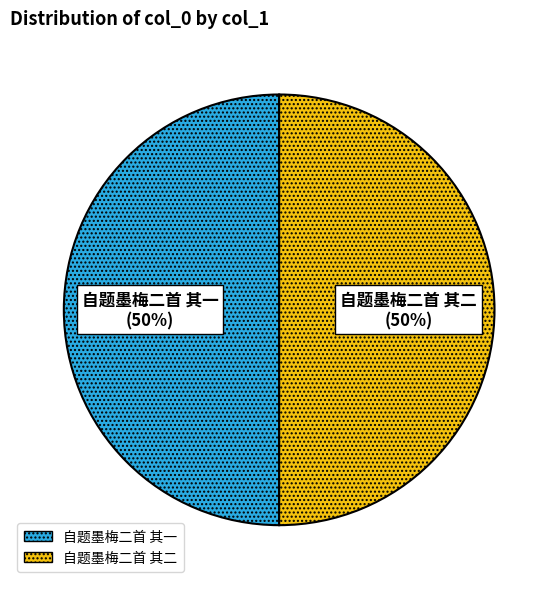

What is the ratio of the value at 自题墨梅二首 其一 to the value at 自题墨梅二首 其二?

1.0